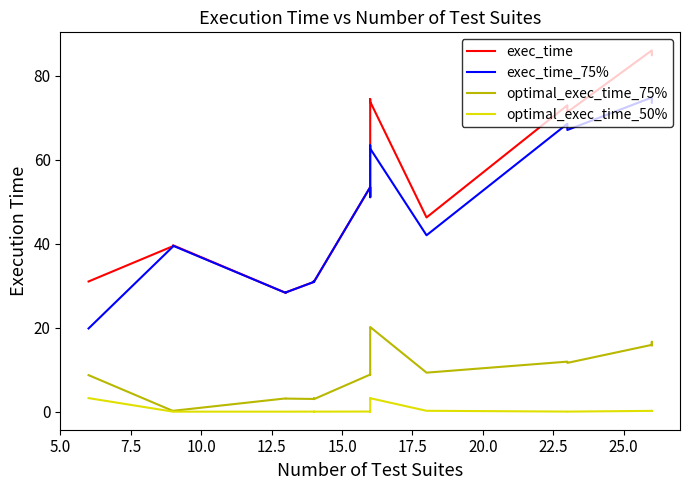

True or false: optimal_exec_time_50% and exec_time_75% cross at least once.

False